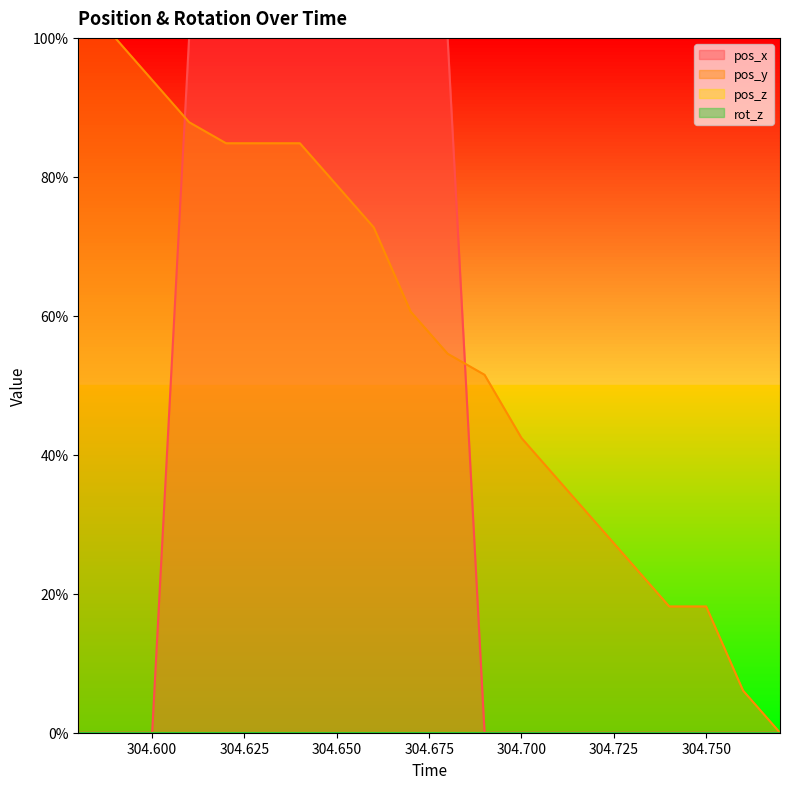

True or false: pos_x and pos_y cross at least once.

True